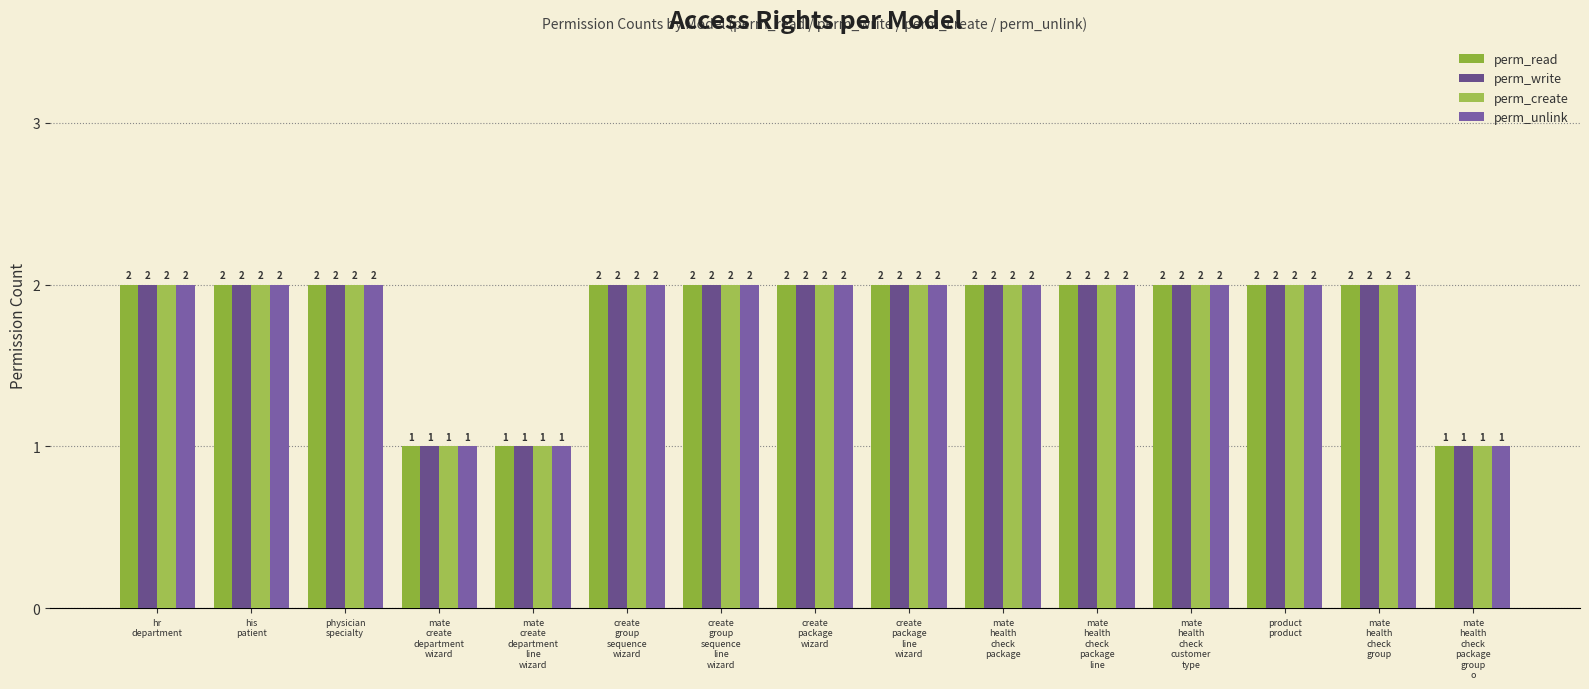

How many series are shown in this chart?

4